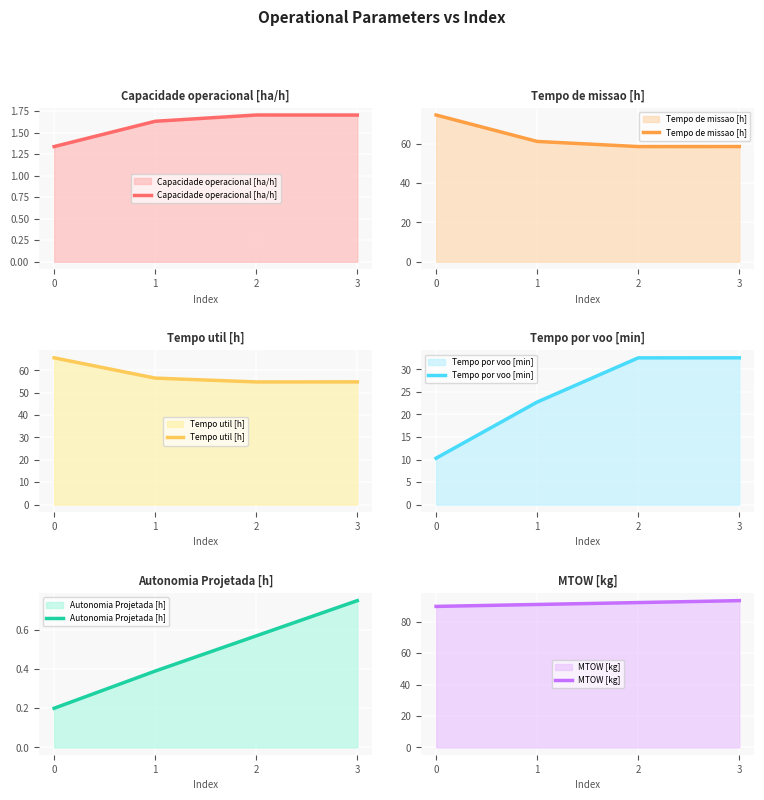

Count the number of data series in this chart.

6